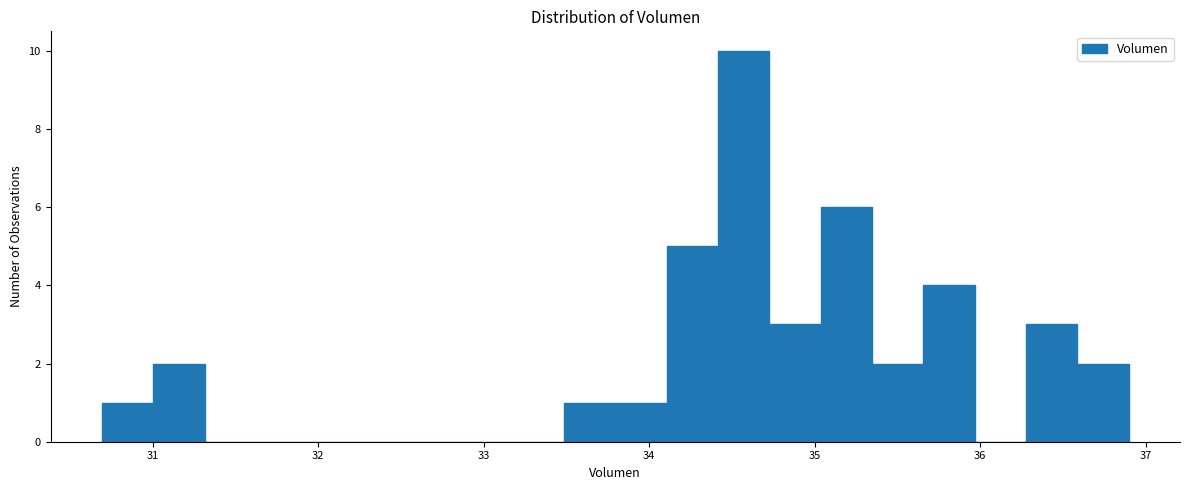

Read against the x-axis, roughly where is the centre of the tallest bar?

34.6